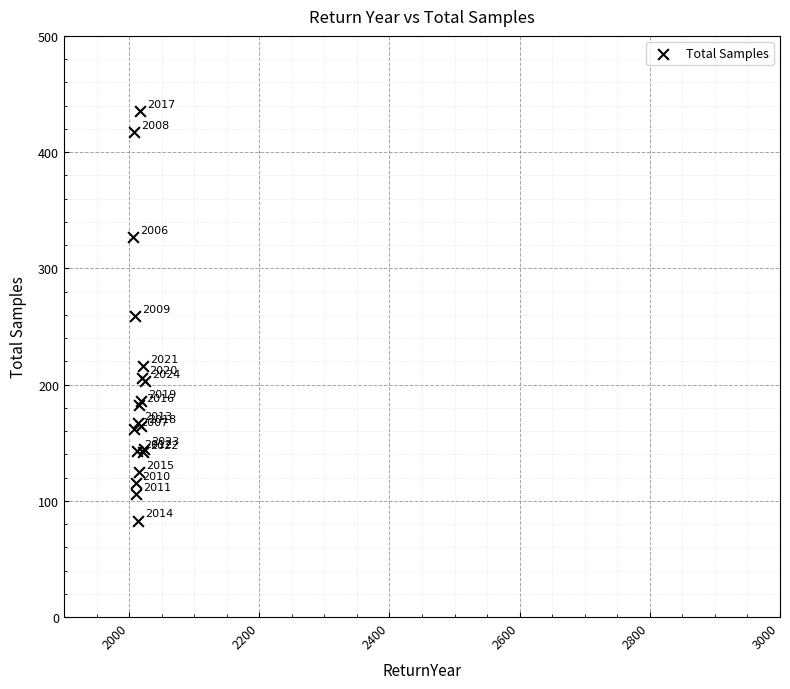

What Y value in the scatter plot is closest to 259?

259